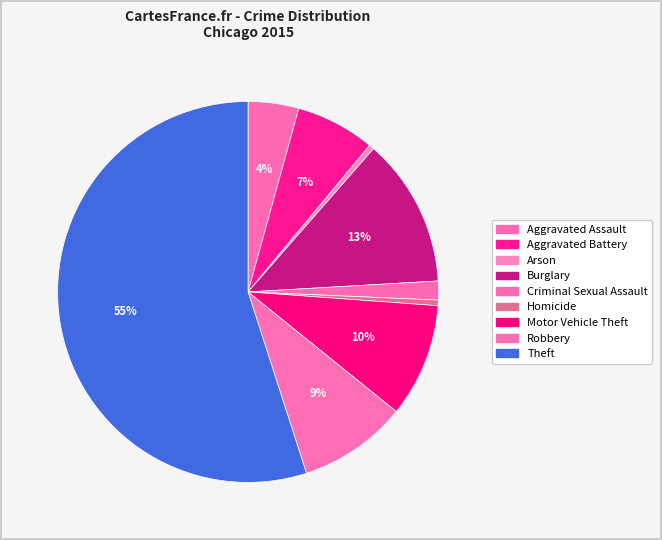

Combined, do Arson and Aggravated Assault account for over 50%?

No